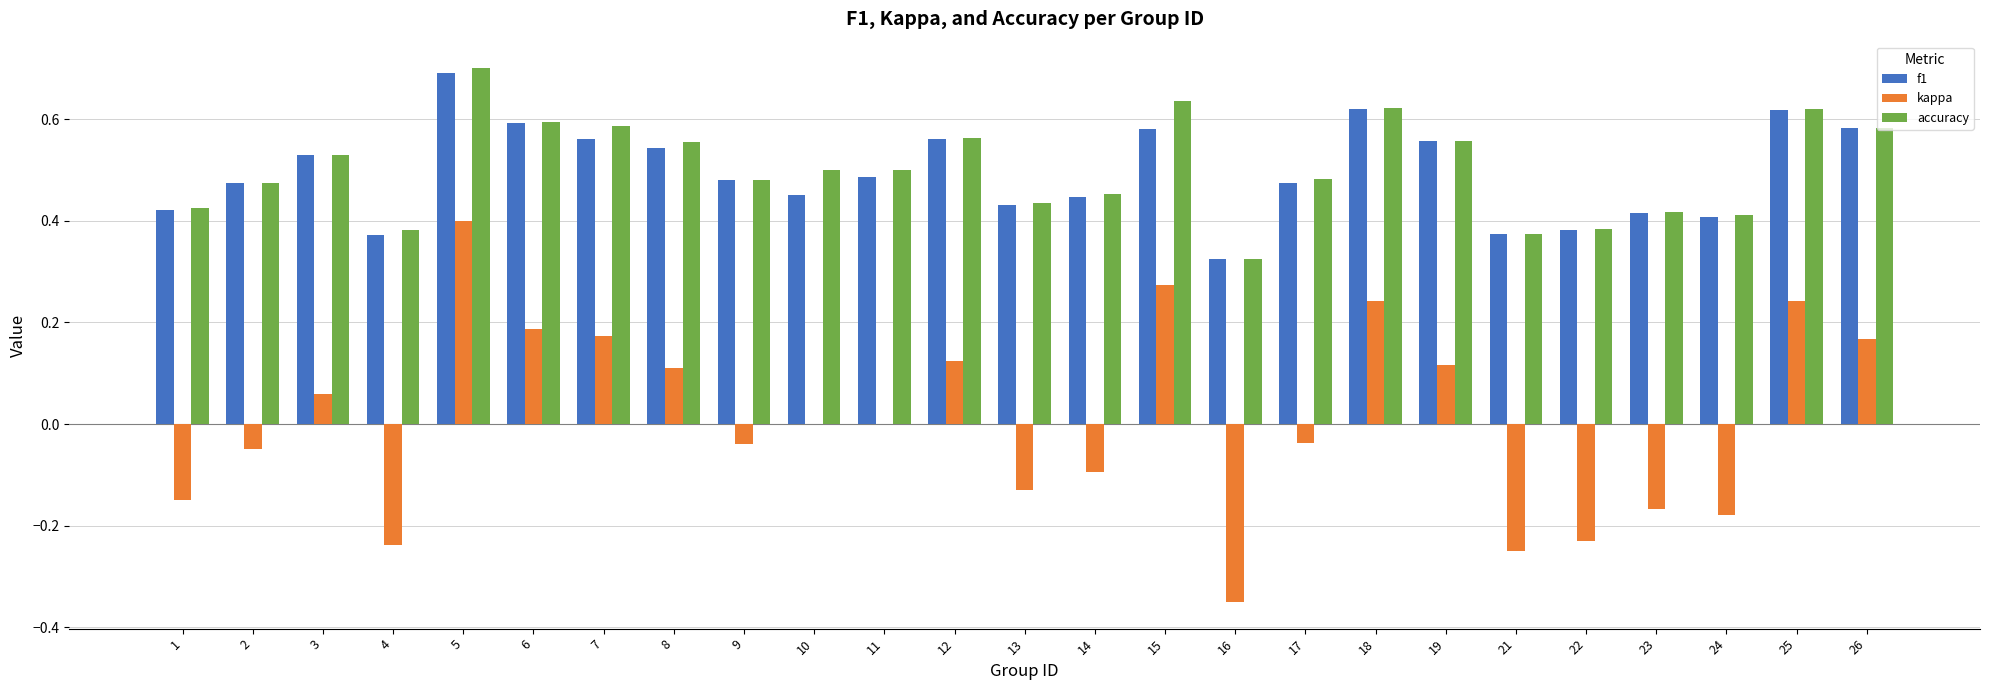

At which label does kappa first exceed 0?

3